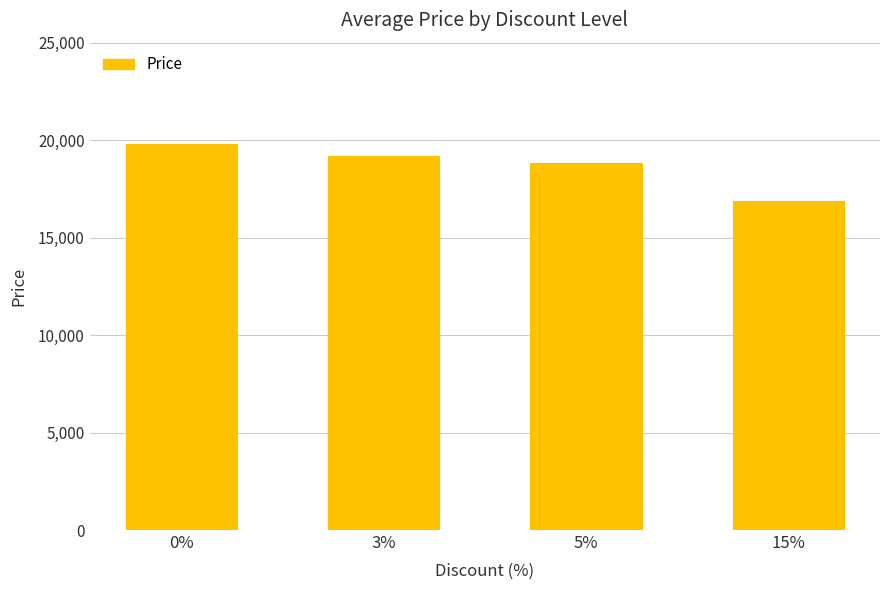

Count the values in the range 18810 to 19800.

3